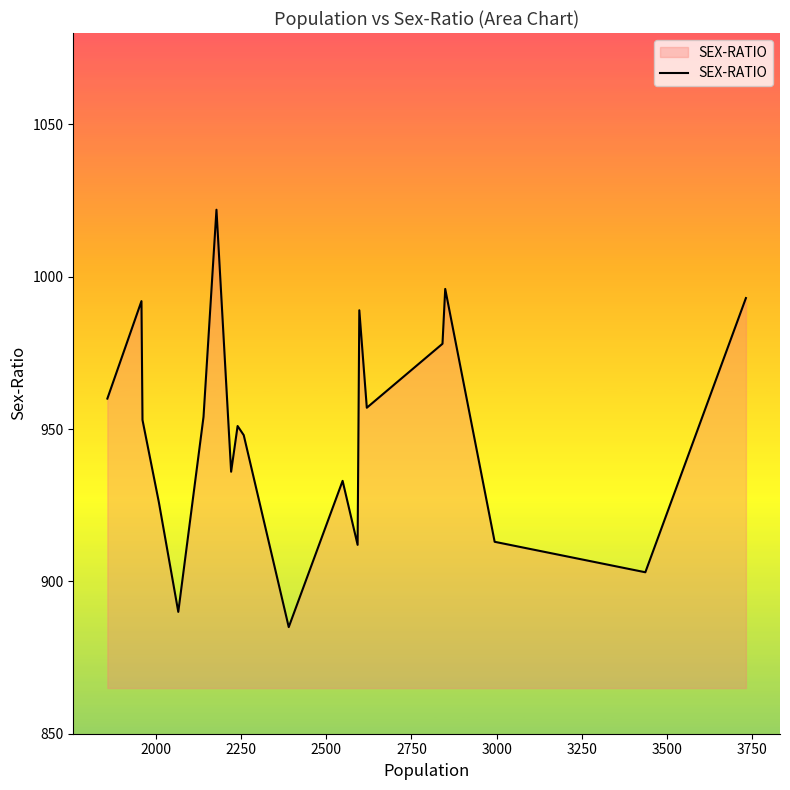

What is the difference between the maximum and minimum values?

137